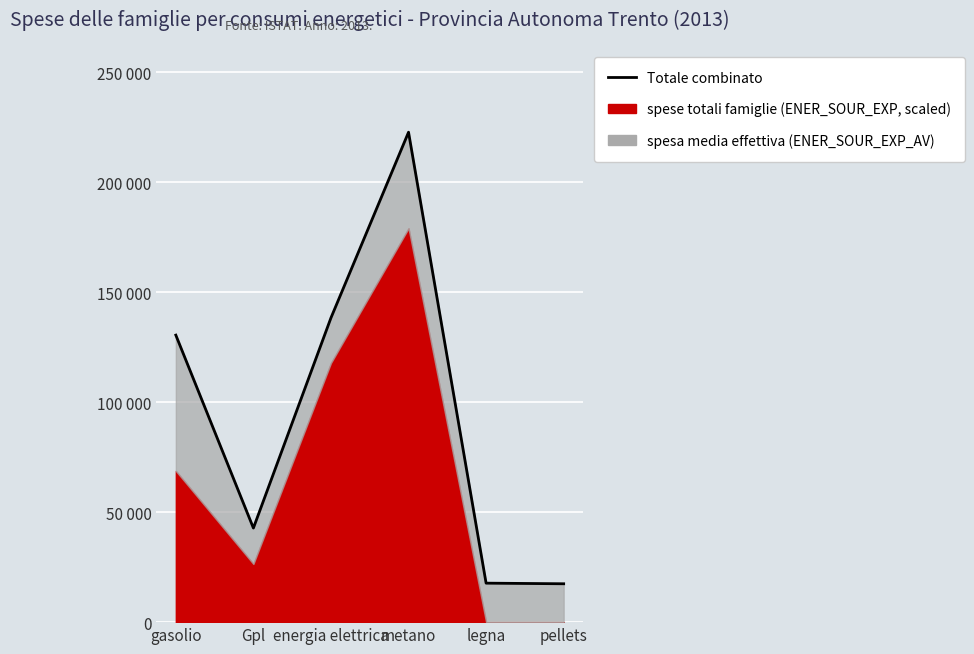

Where is the data nearest to the value 120070?

gasolio